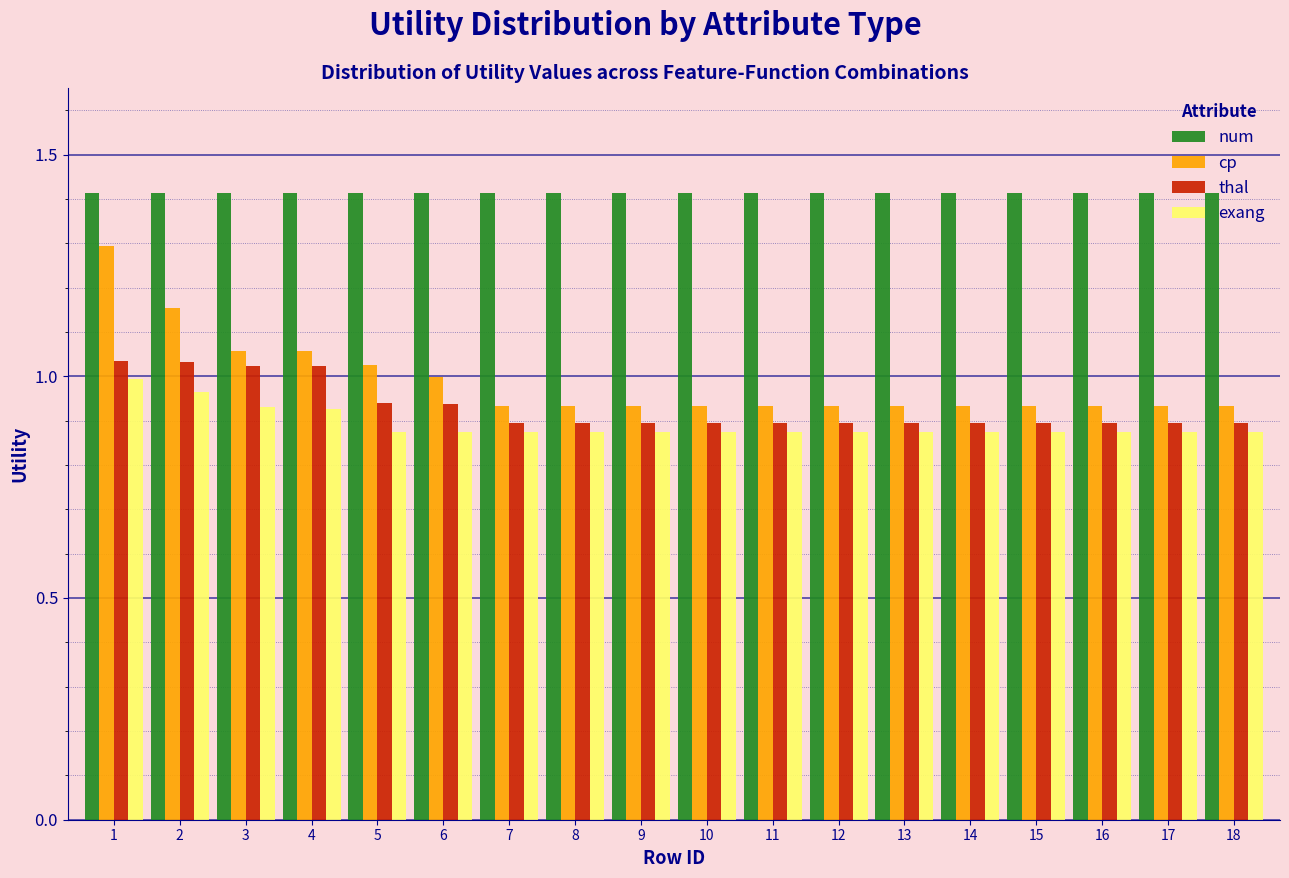

What is the average value of the num series?

1.4